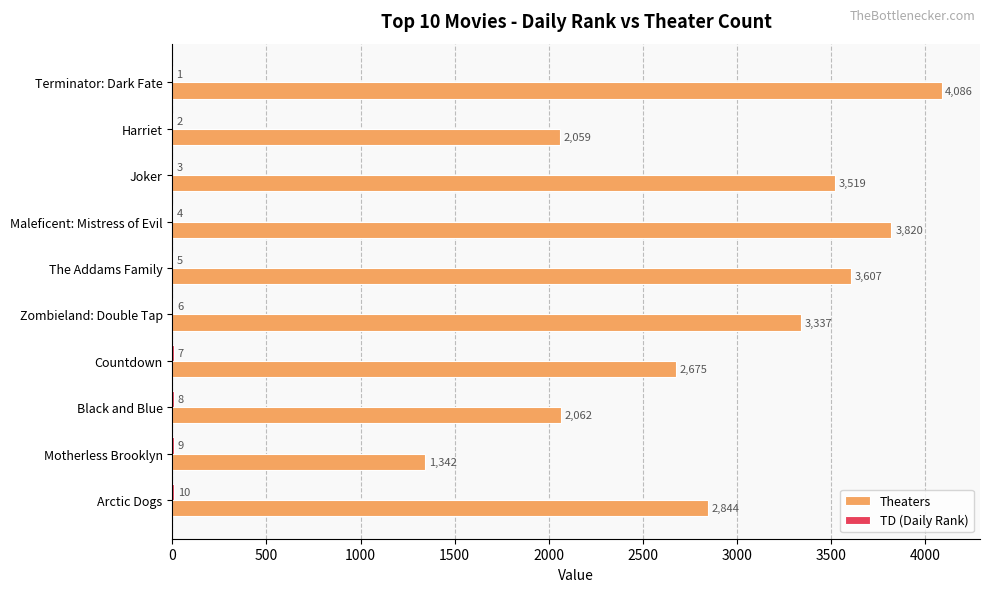

Which series has the largest total across all categories?

Theaters